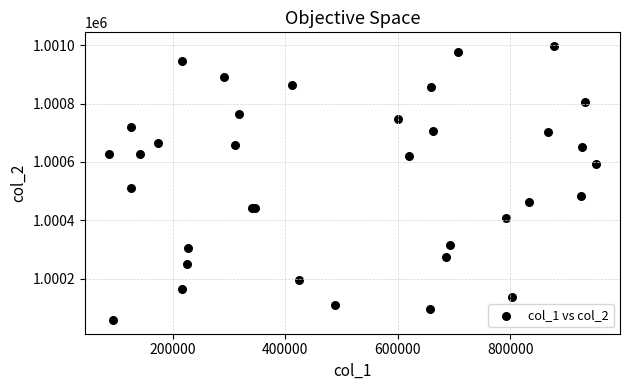

What Y value in the scatter plot is closest to 1000528?

1000512